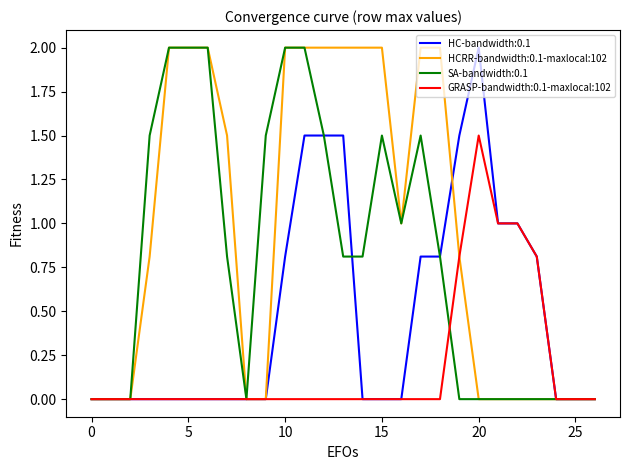

What is the maximum value shown in the chart?

2.0